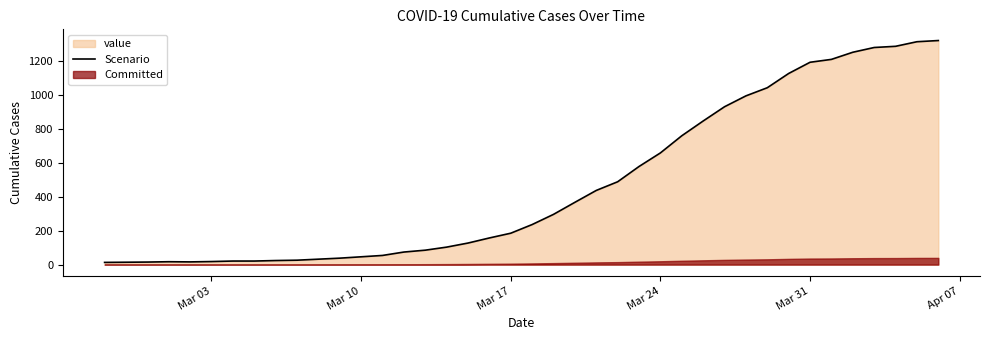

How many lines are shown in the chart?

1